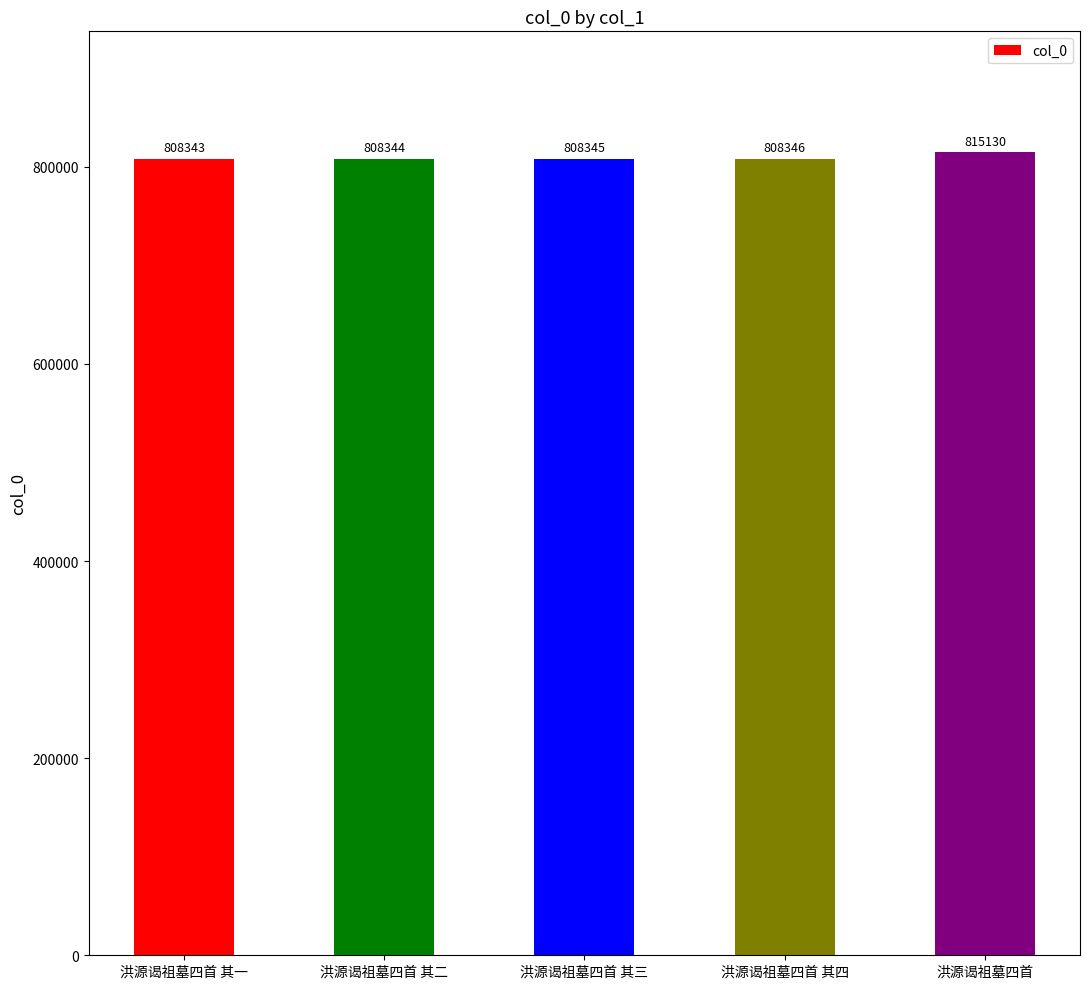

What is the label of the 2nd bar from the left?

洪源谒祖墓四首 其二